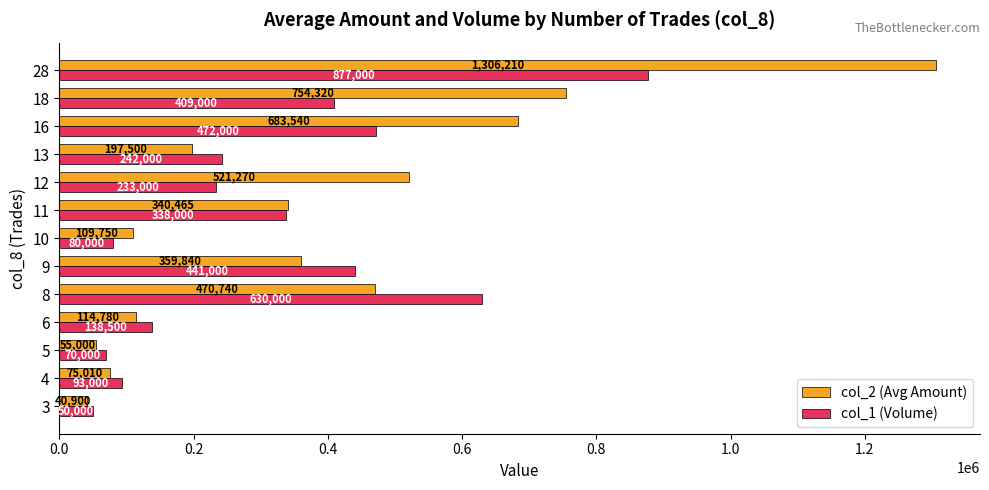

At 9, list the series in order from largest to smallest.

col_1 (Volume), col_2 (Avg Amount)